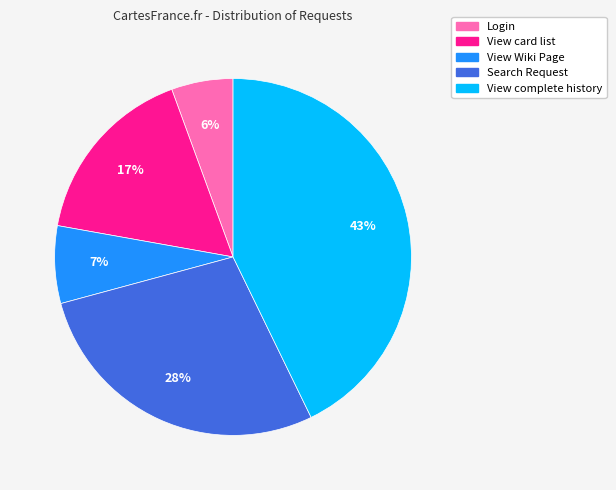

Is it true that Search Request is 28% of the pie?

True